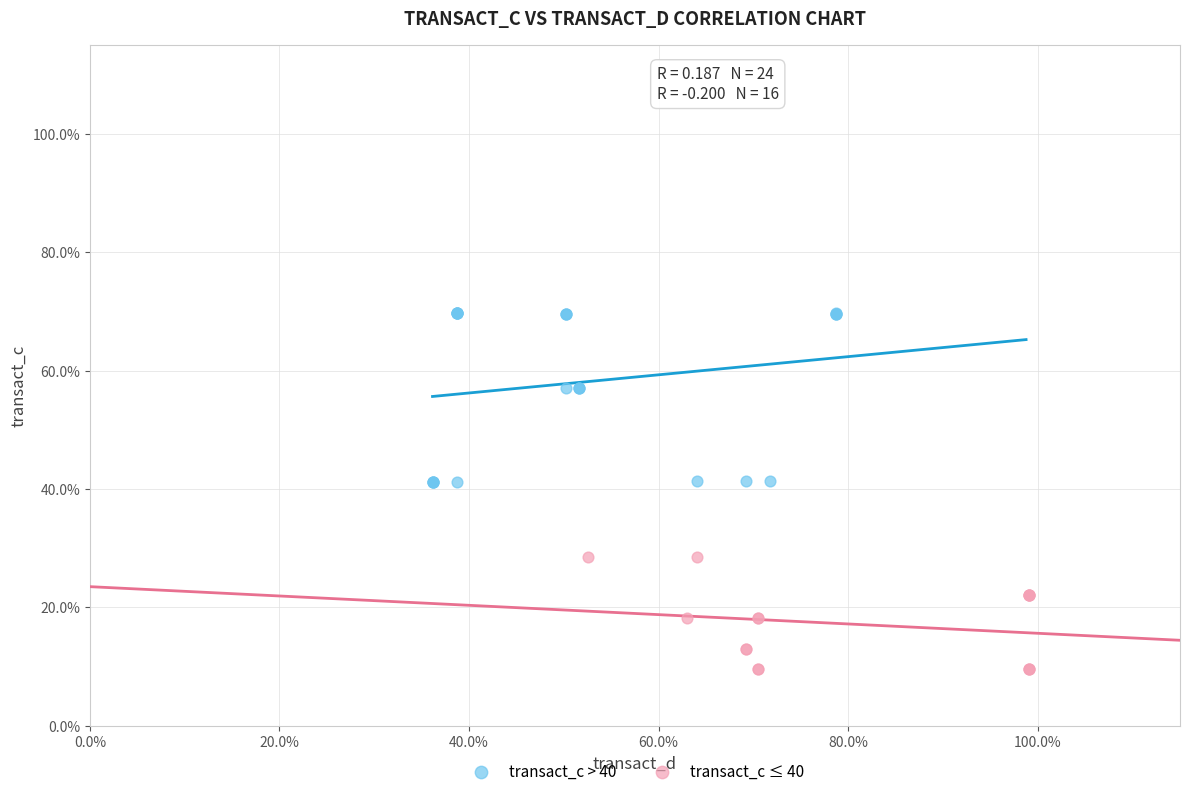

Which series contains the lowest Y value?

transact_c ≤ 40